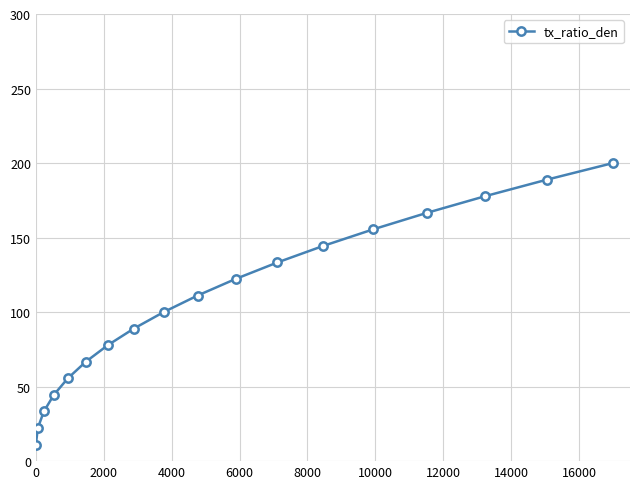

How many data points does each series have?

18